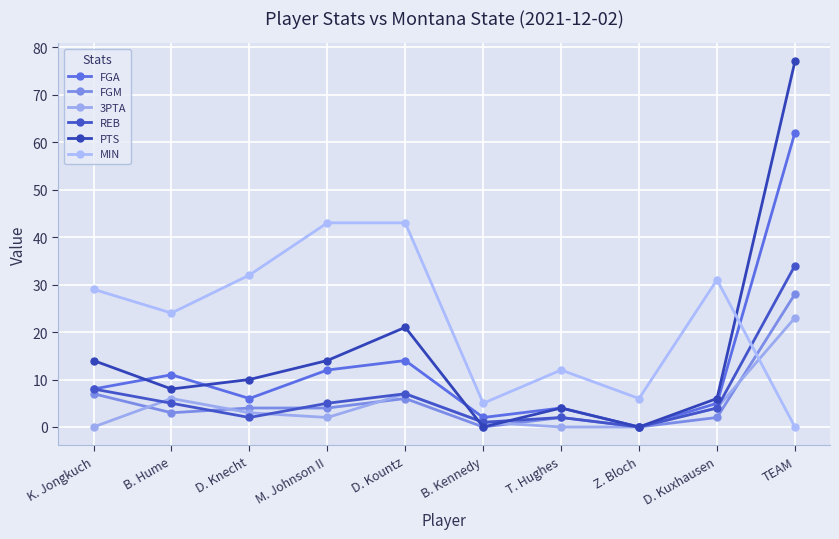

Which series has the widest spread of values?

PTS